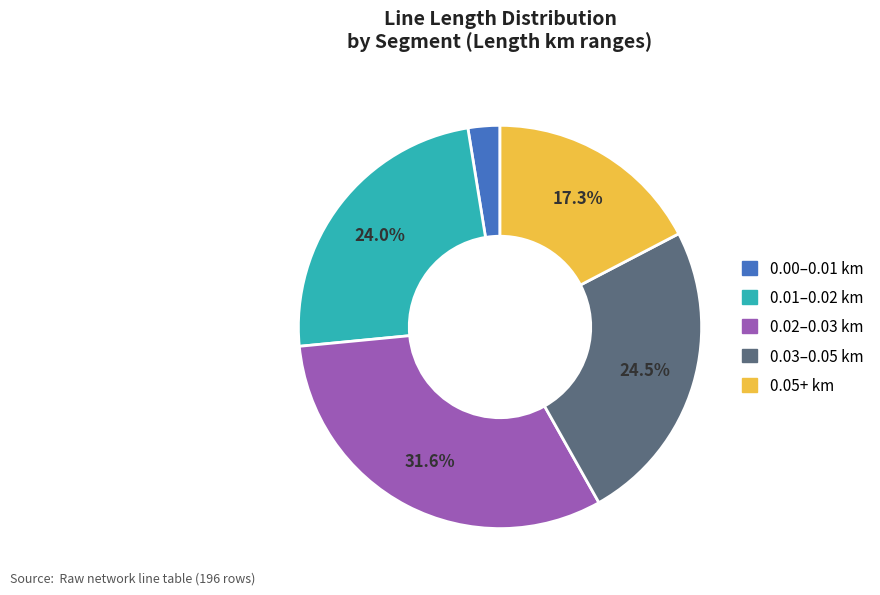

Is there any slice that represents more than half of the pie?

No